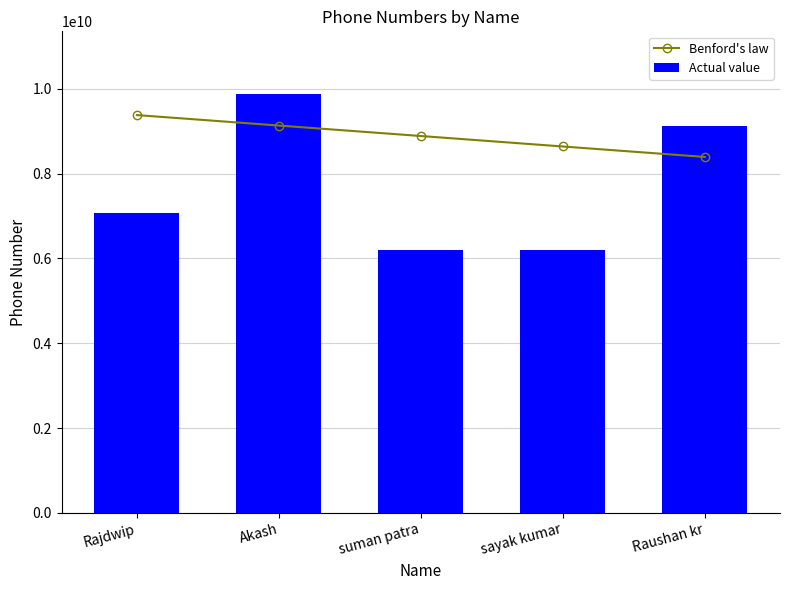

Is it true that Actual value equals 9876543261.0 at Akash?

True